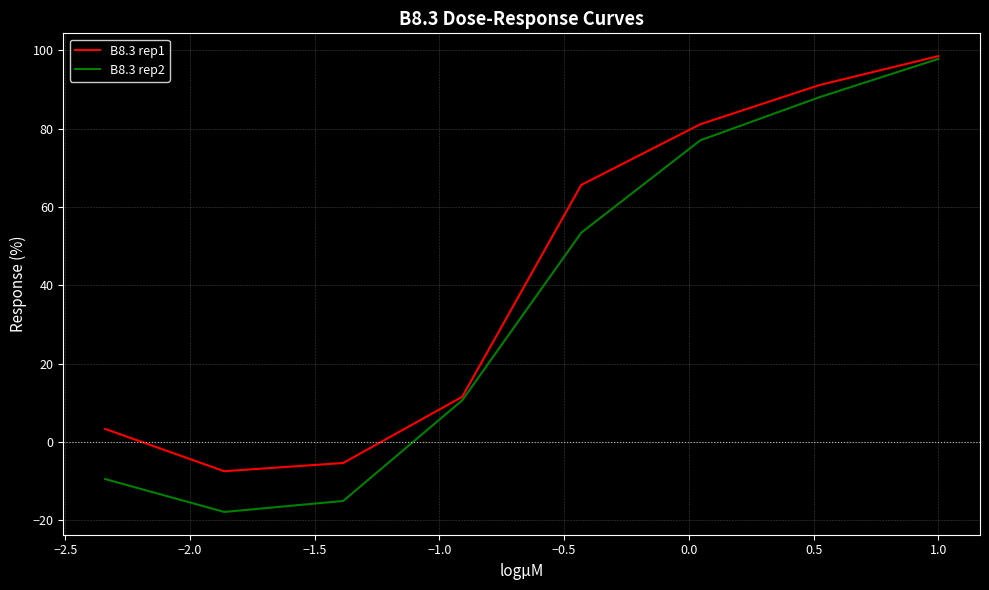

Rank the series by their maximum value, from highest to lowest.

B8.3 rep1, B8.3 rep2